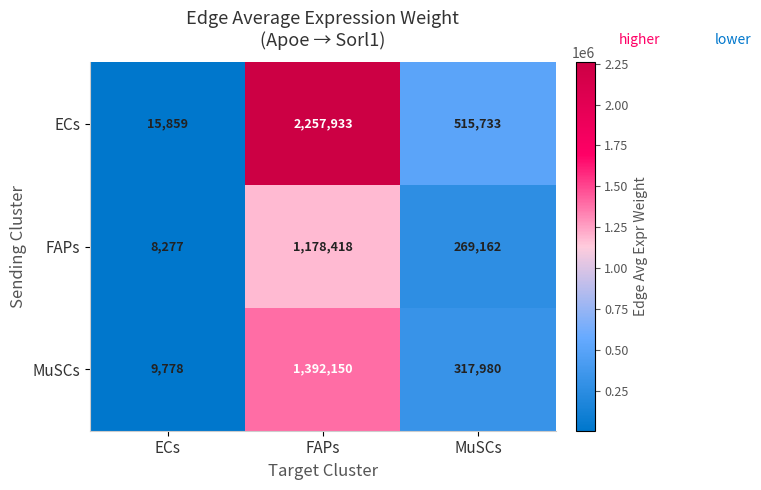

What is the average value of the ECs series?

929842